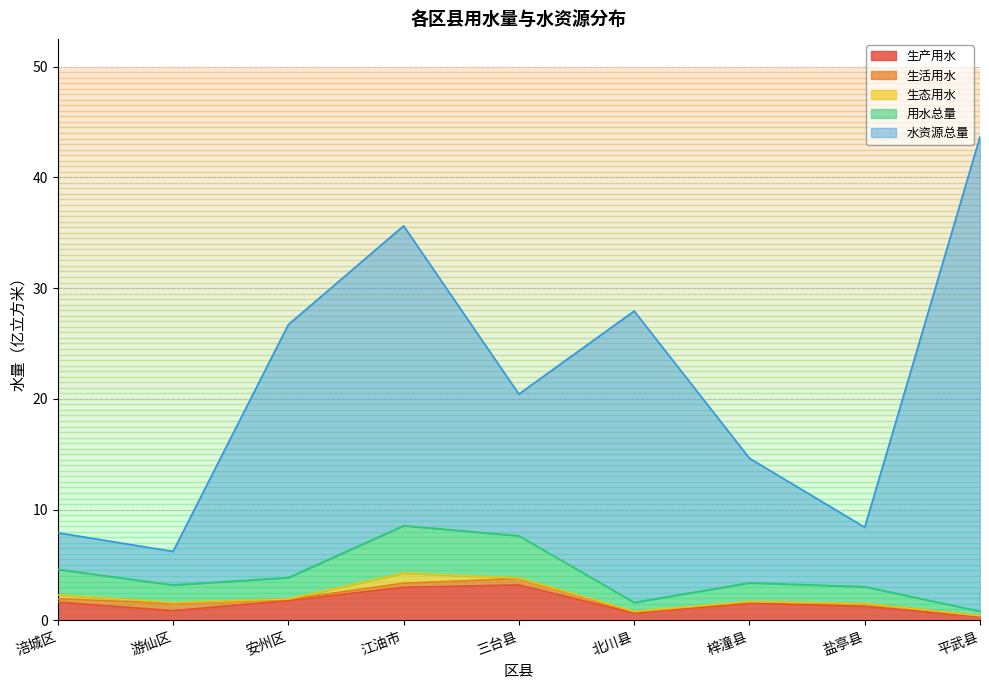

Does the chart have visible grid lines?

Yes